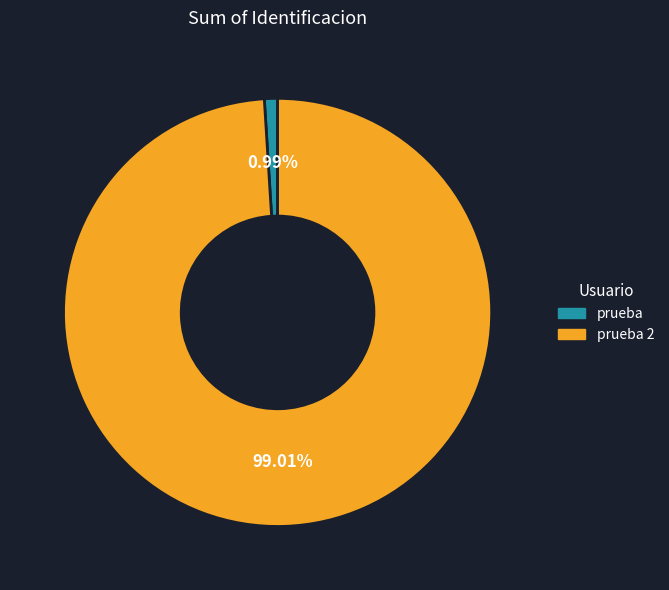

To the nearest percent, what is the combined percentage of prueba and prueba 2?

100%